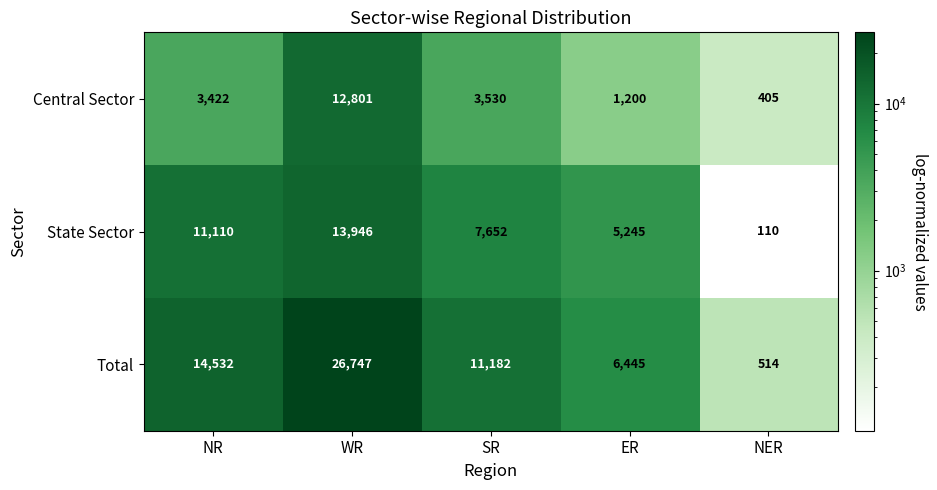

How many series are shown in this chart?

3